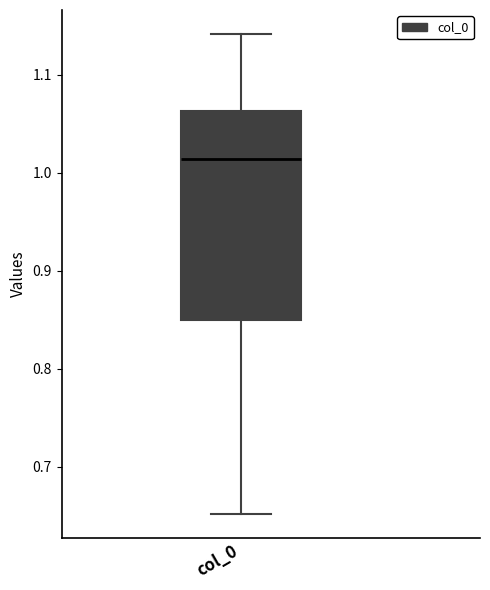

Read this box plot against the y-axis: the position of the median line, the range covered by the box, and the ends of both whiskers. The values are not printed on the chart, so give them approximately, as read against the axis.

median 1.01, box 0.85 to 1.06, whiskers 0.65 to 1.14